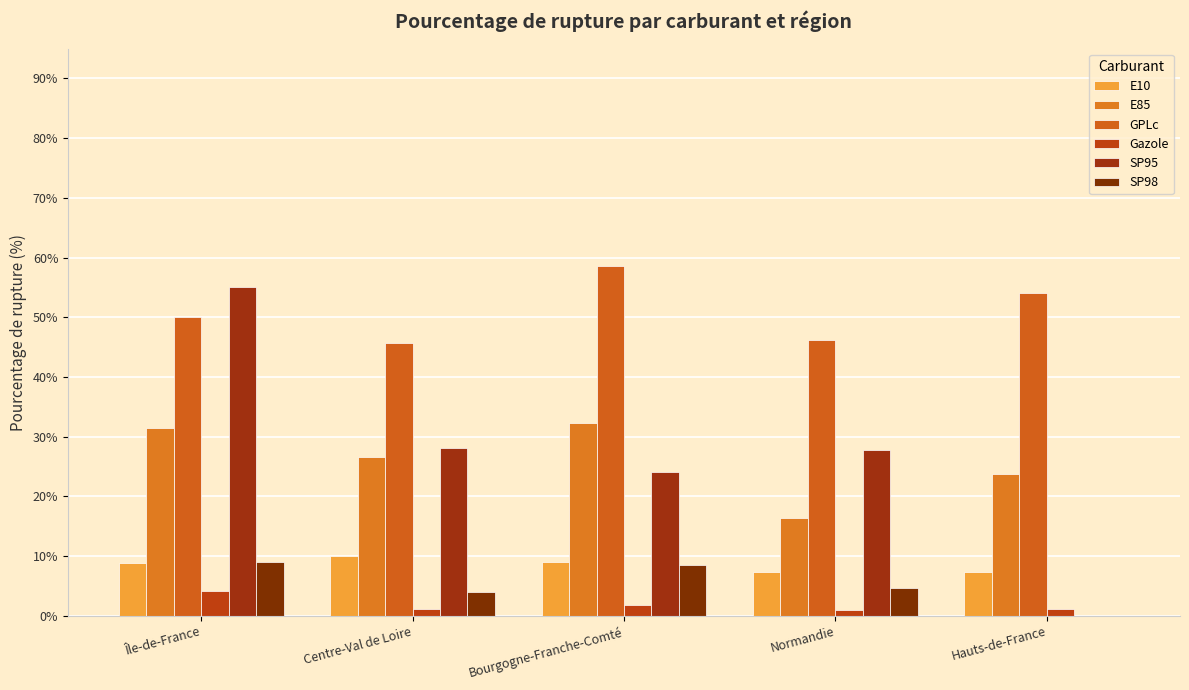

How many distinct data groups are displayed?

6